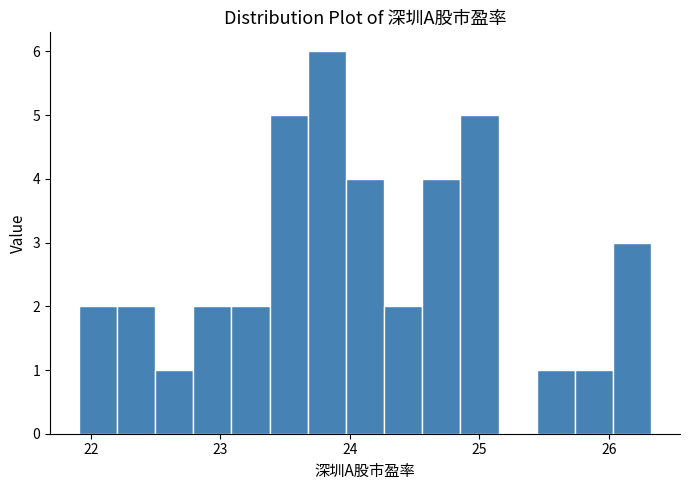

Read against the x-axis, roughly where is the centre of the tallest bar?

23.8